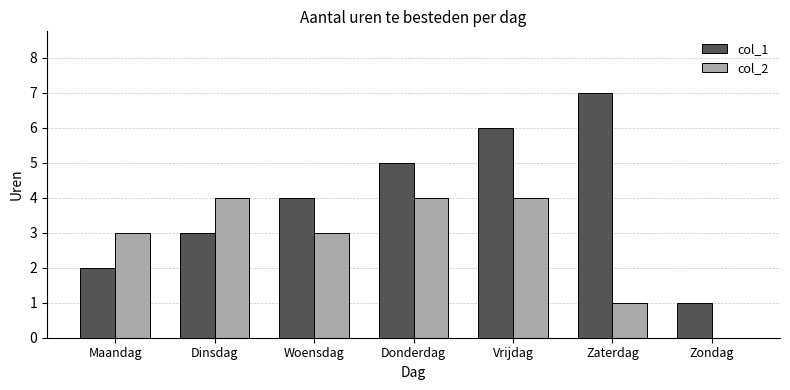

What is the sum of all col_1 values?

28